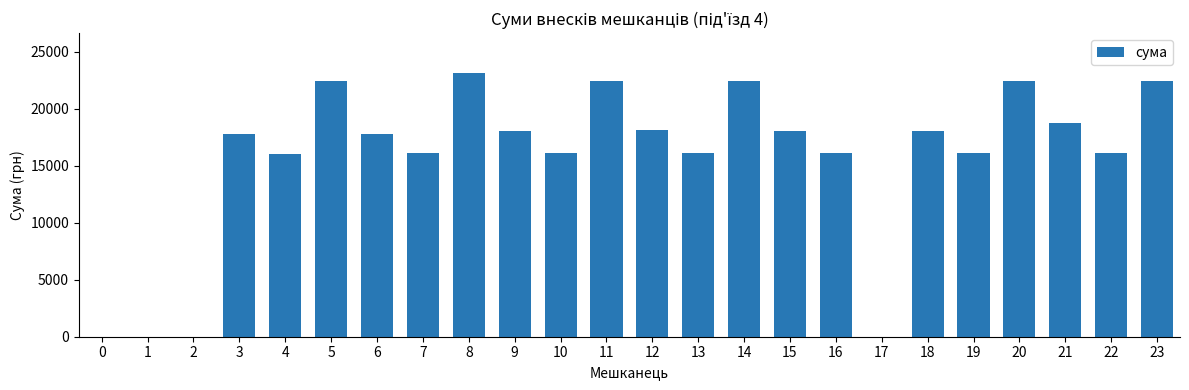

Are the bars horizontal?

No